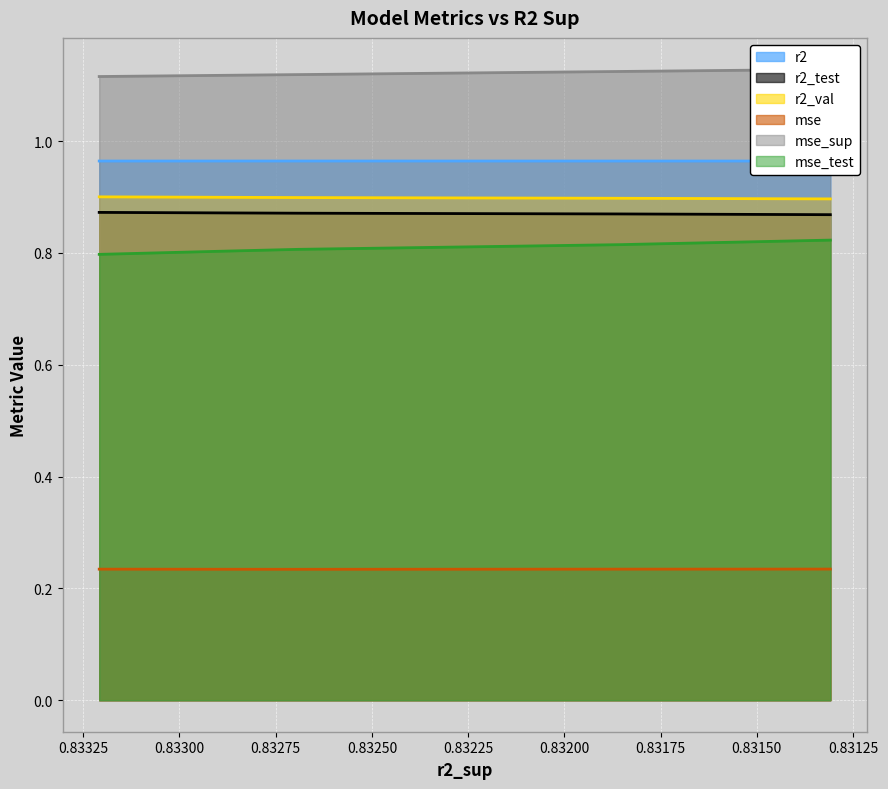

How many categories are shown in the chart?

10